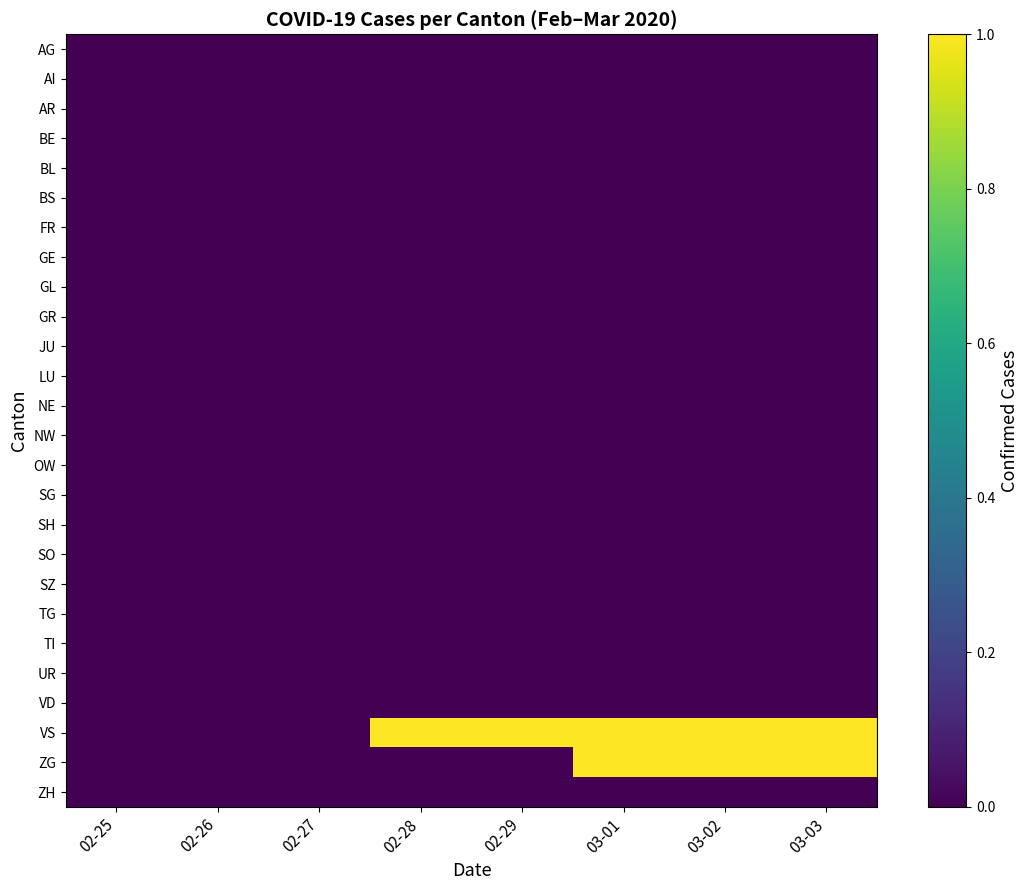

At how many categories does at least one series exceed 0?

5